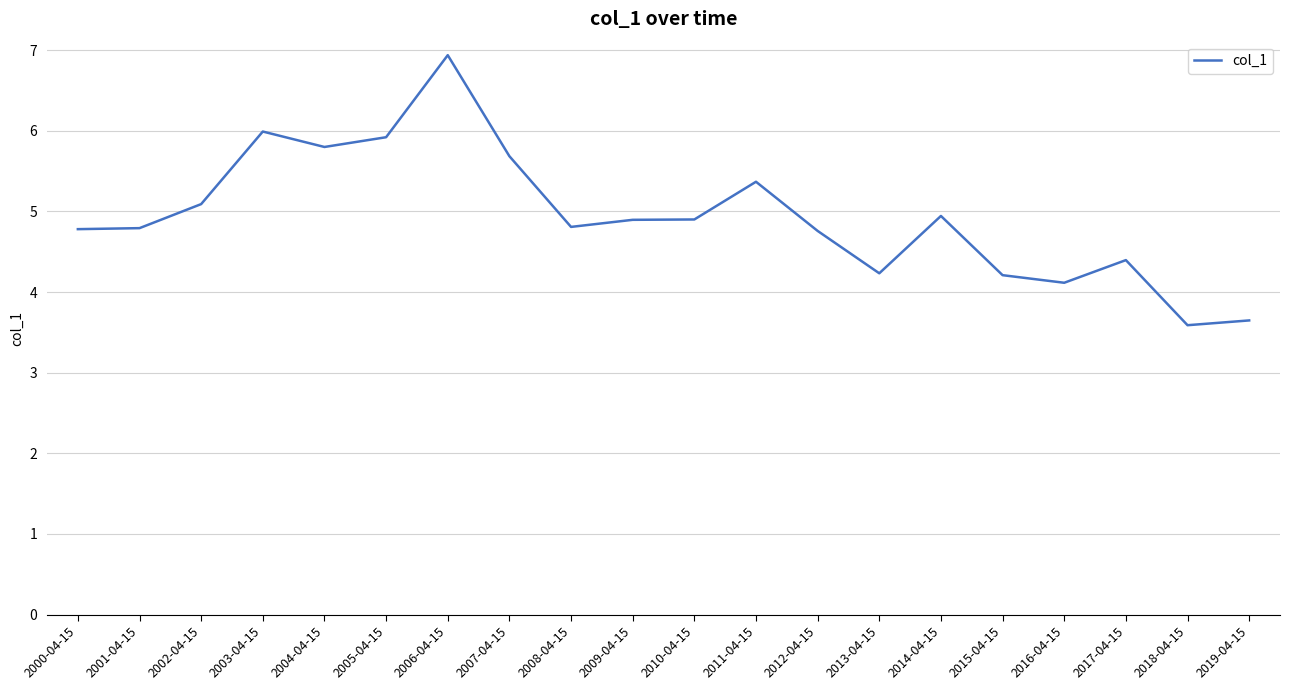

Reading left to right, list all the values displayed in this chart.

2000-04-15=4.8	2001-04-15=4.8	2002-04-15=5.1	2003-04-15=6.0	2004-04-15=5.8	2005-04-15=5.9	2006-04-15=6.9	2007-04-15=5.7	2008-04-15=4.8	2009-04-15=4.9	2010-04-15=4.9	2011-04-15=5.4	2012-04-15=4.8	2013-04-15=4.2	2014-04-15=4.9	2015-04-15=4.2	2016-04-15=4.1	2017-04-15=4.4	2018-04-15=3.6	2019-04-15=3.6